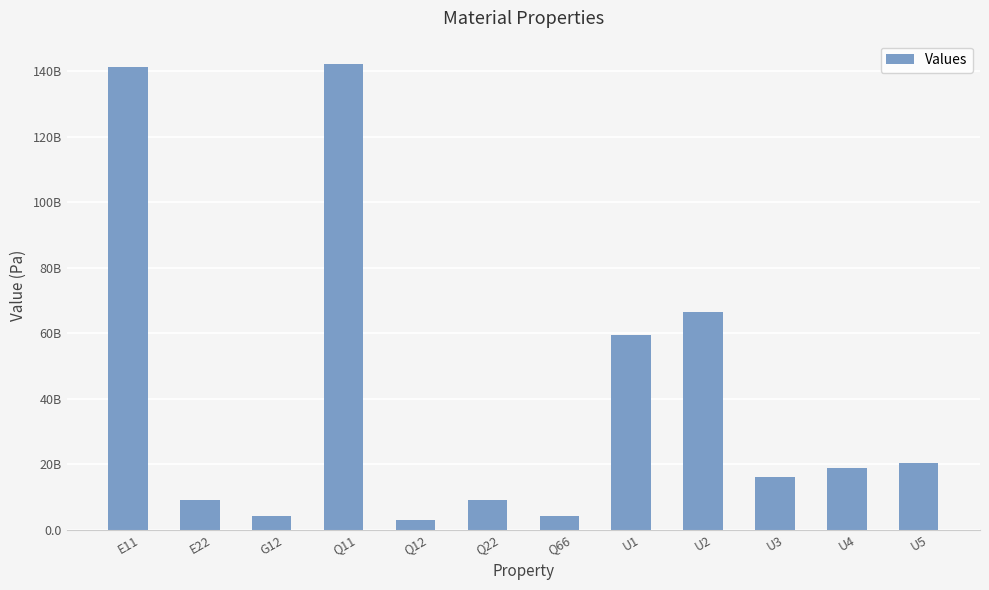

What value does the data have at U2?

66590820946.2